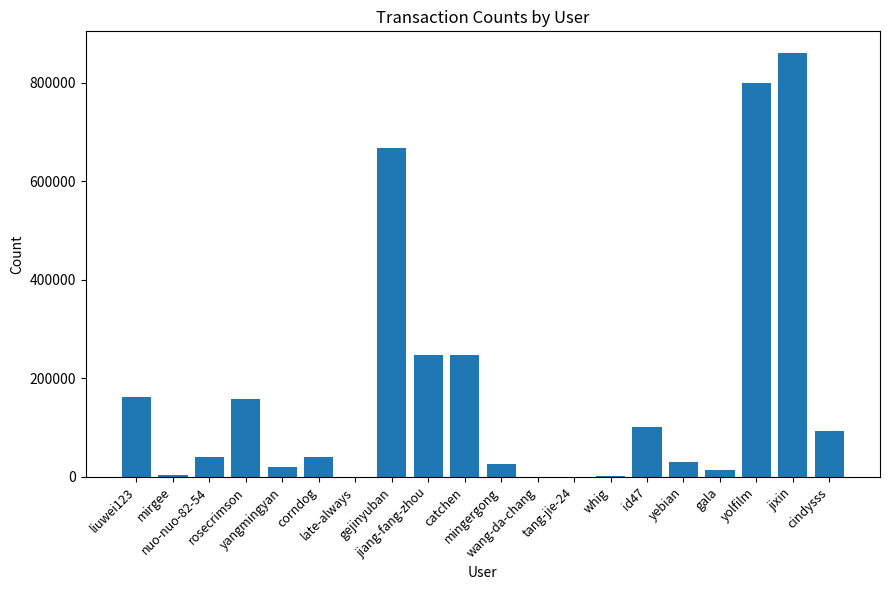

What is the sum of the values at mirgee and yangmingyan?

23417